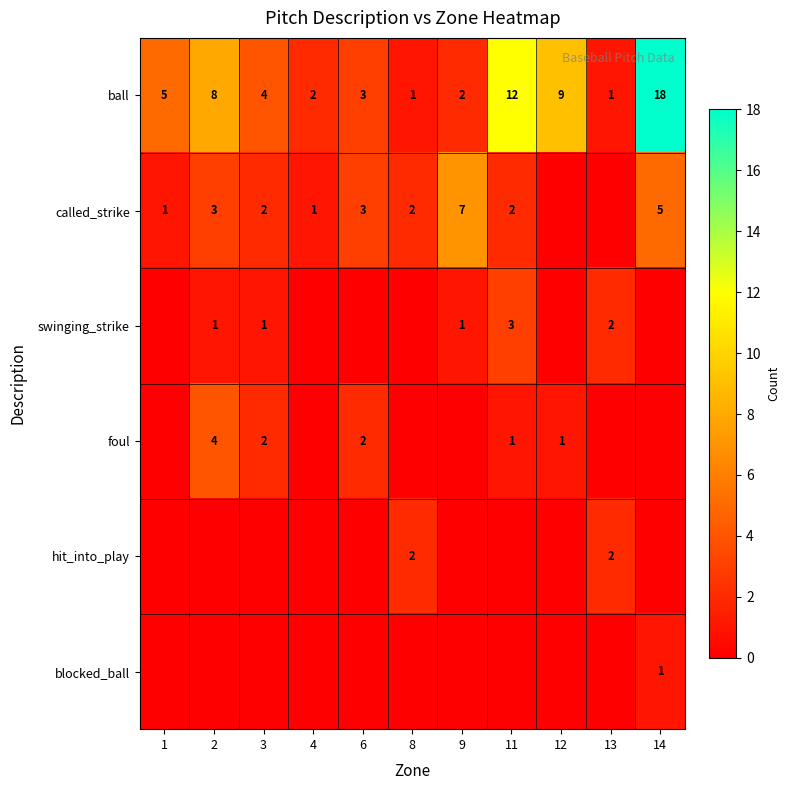

What is the lowest value of the ball series?

1